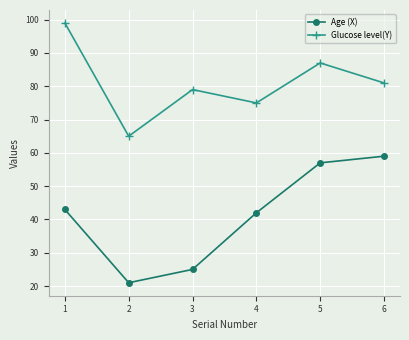

The value of Glucose level(Y) at 4 is 49. True or false?

False